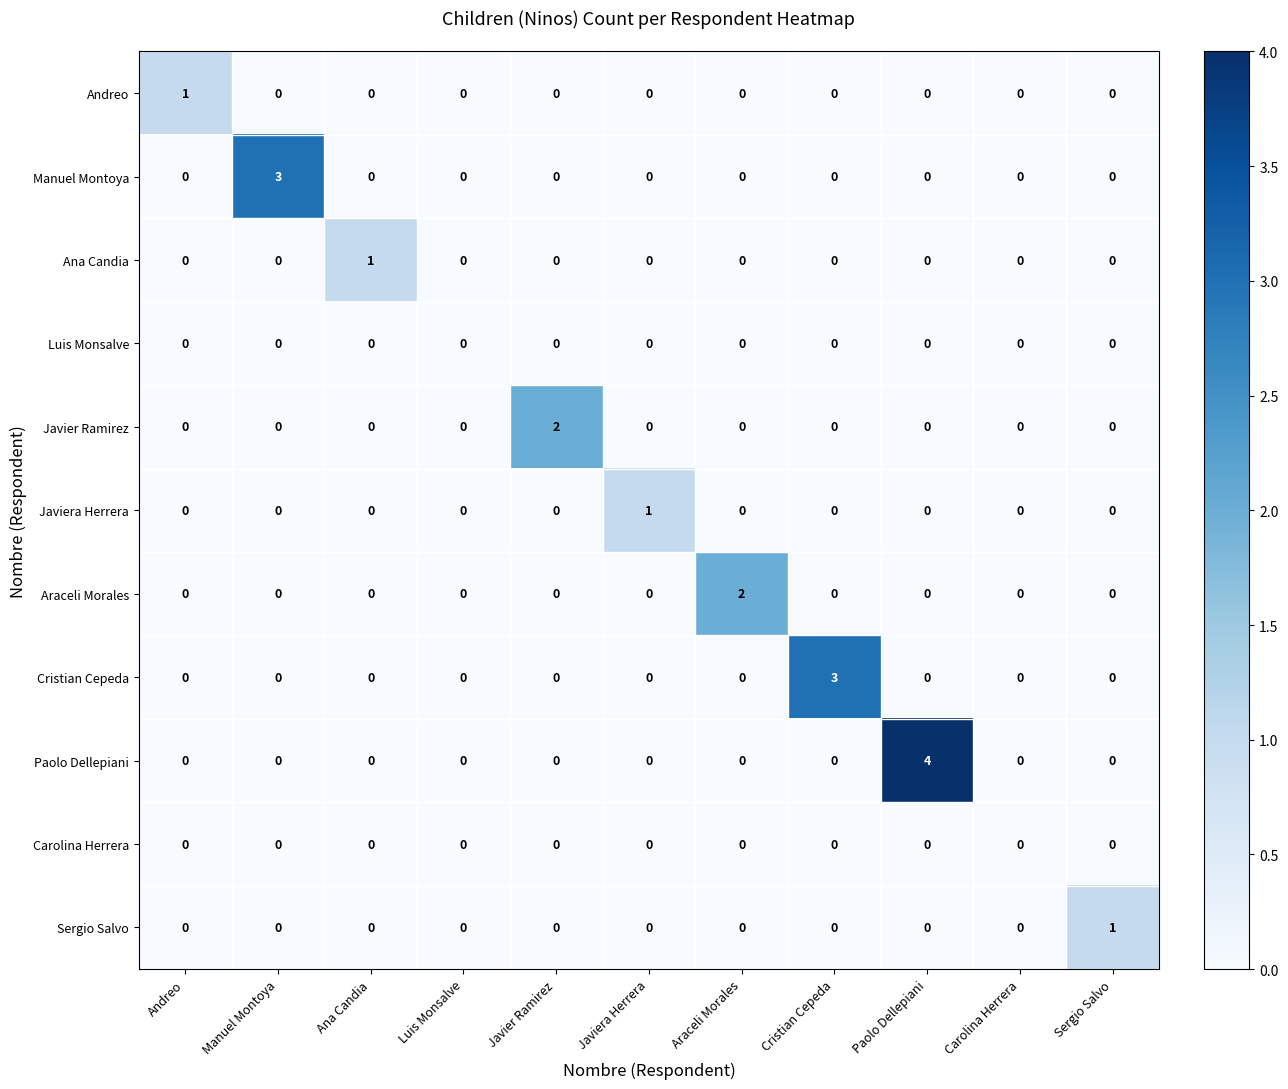

What is the greatest value displayed?

4